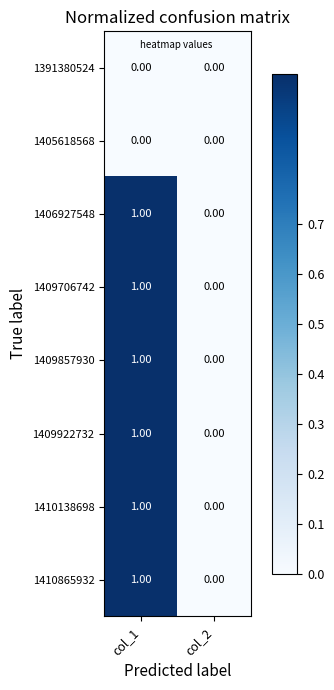

At which category is the sum across all series the highest?

col_1